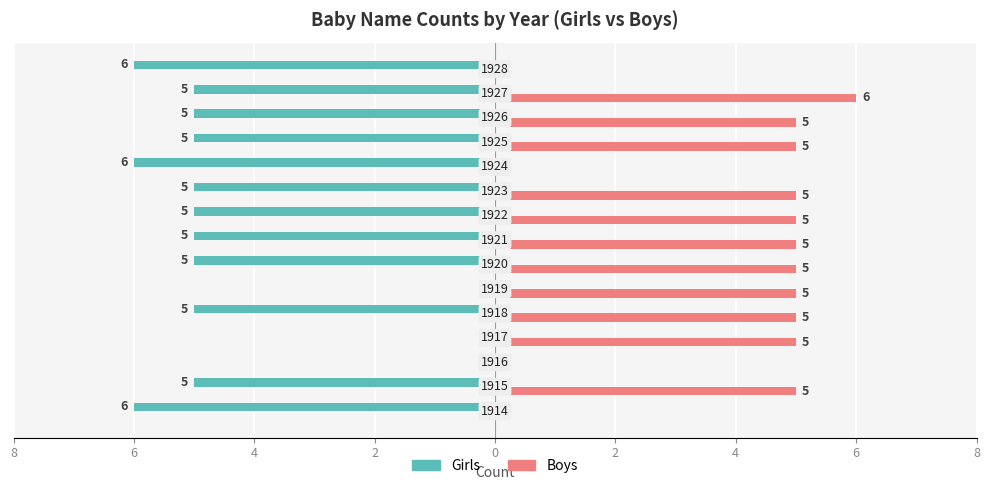

Which series has the widest spread of values?

Girls